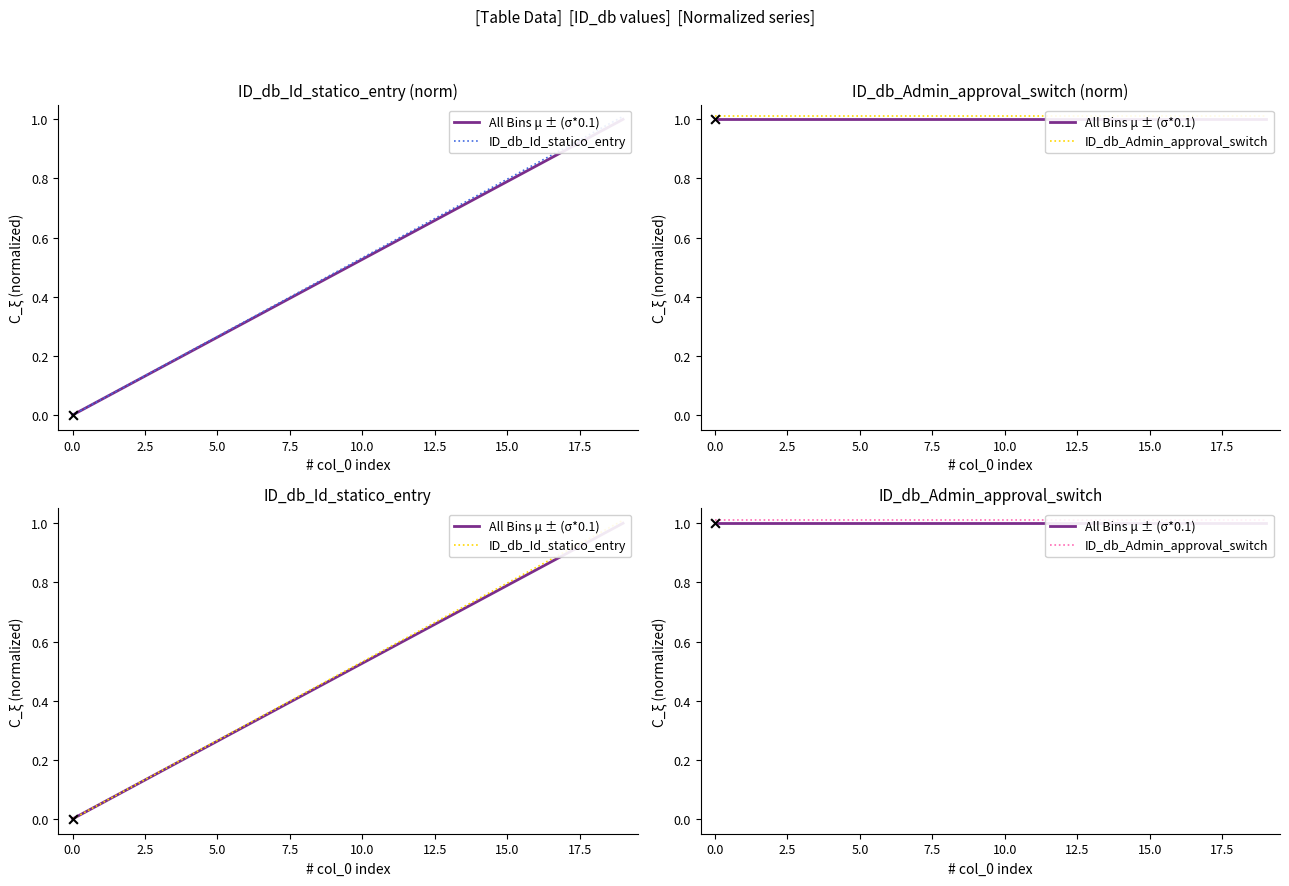

What are all the series names shown in the legend?

All Bins μ ± (σ*0.1), ID_db_Id_statico_entry, ID_db_Admin_approval_switch